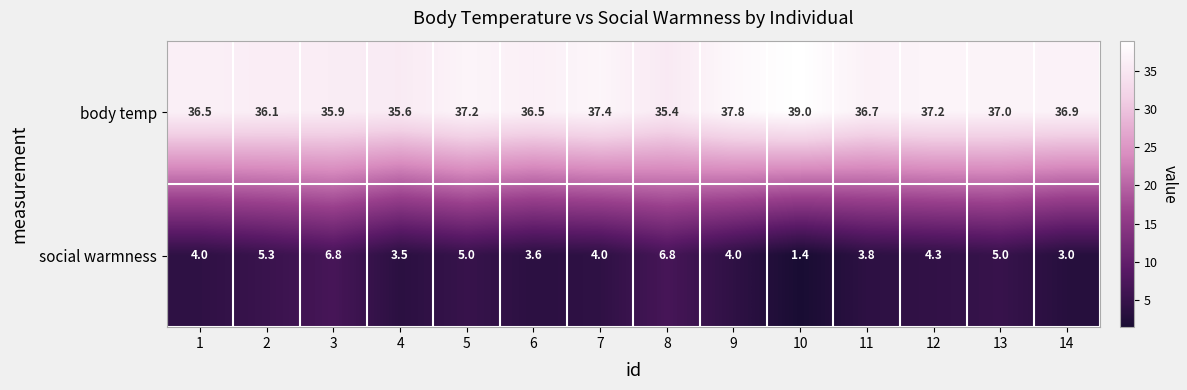

What is the sum of all body temp values?

515.2